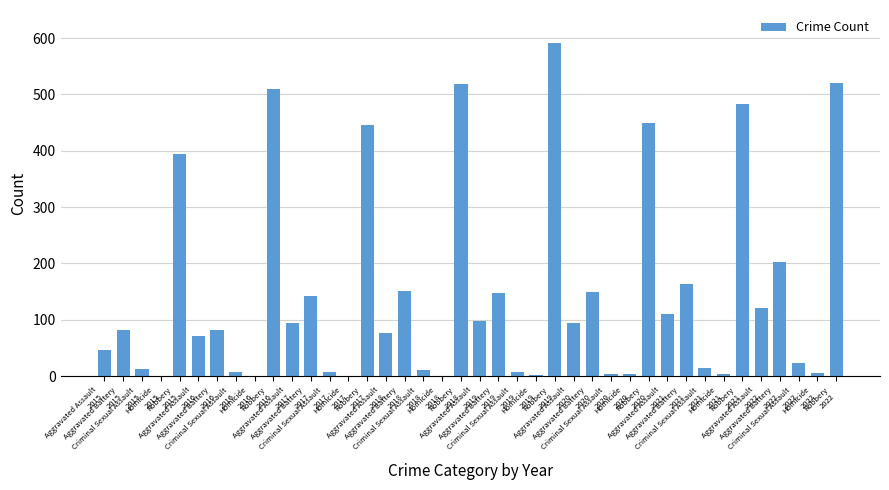

At which category does the chart reach its peak across all series?

Robbery
2019